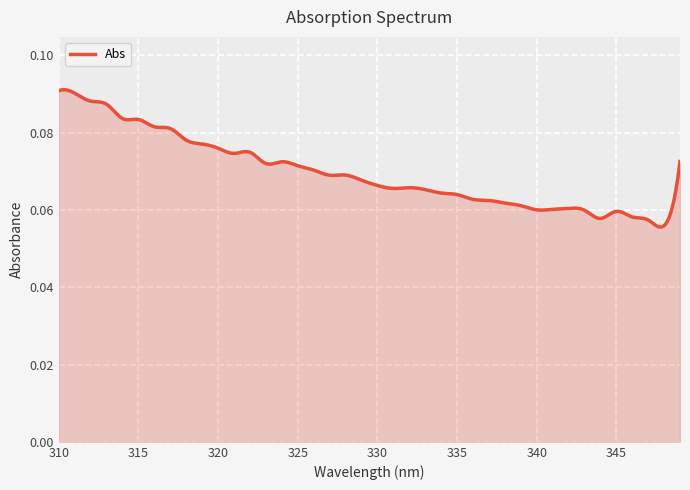

Reading left to right, list all the values displayed in this chart.

0.1	0.1	0.1	0.1	0.1	0.1	0.1	0.1	0.1	0.1	0.1	0.1	0.1	0.1	0.1	0.1	0.1	0.1	0.1	0.1	0.1	0.1	0.1	0.1	0.1	0.1	0.1	0.1	0.1	0.1	0.1	0.1	0.1	0.1	0.1	0.1	0.1	0.1	0.1	0.1